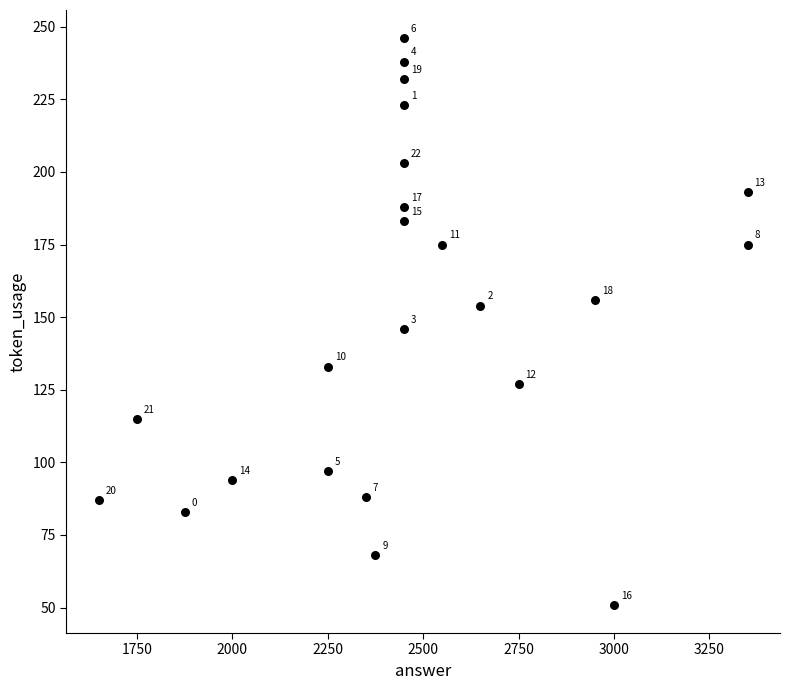

What is the range of Y values (max minus min)?

195